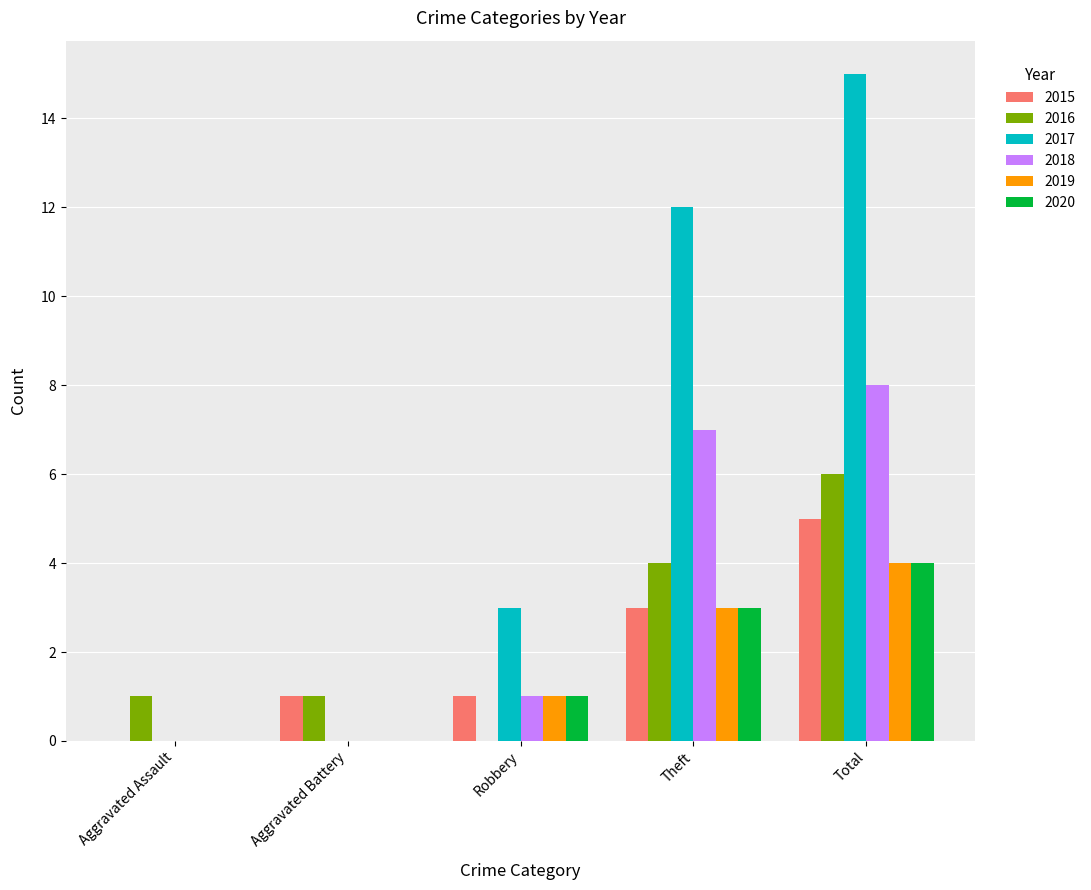

What is the sum of the 2015 values at Aggravated Battery and Total?

6